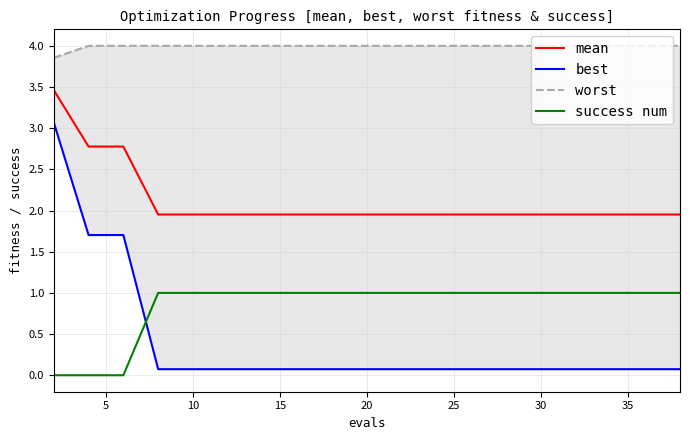

At how many categories does at least one series exceed 1?

20